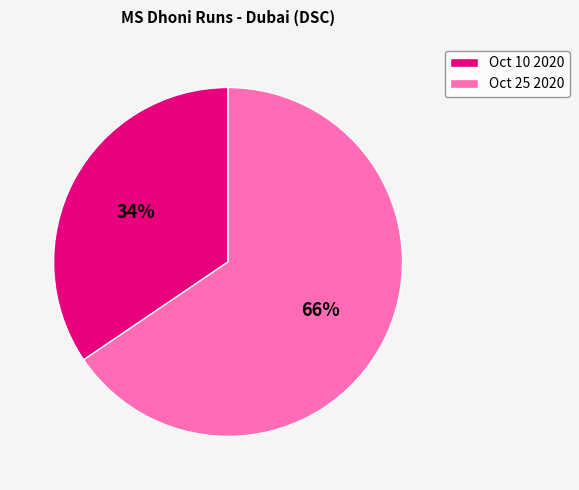

To the nearest percent, what is the combined percentage of Oct 10 2020 and Oct 25 2020?

100%